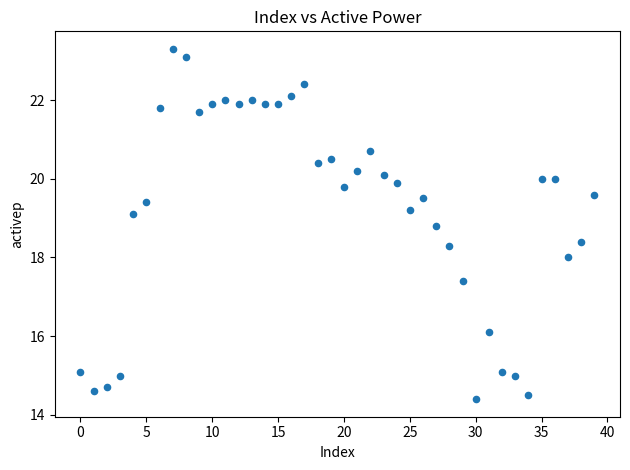

What is the range of Y values (max minus min)?

8.9